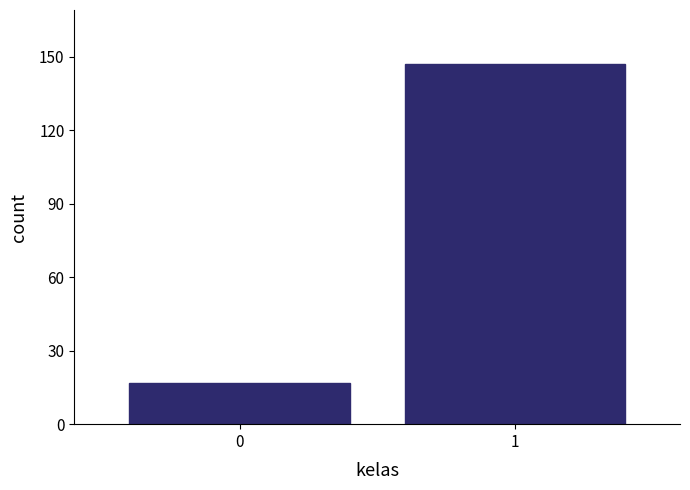

Reading left to right, transcribe all the data shown in this chart.

17	147